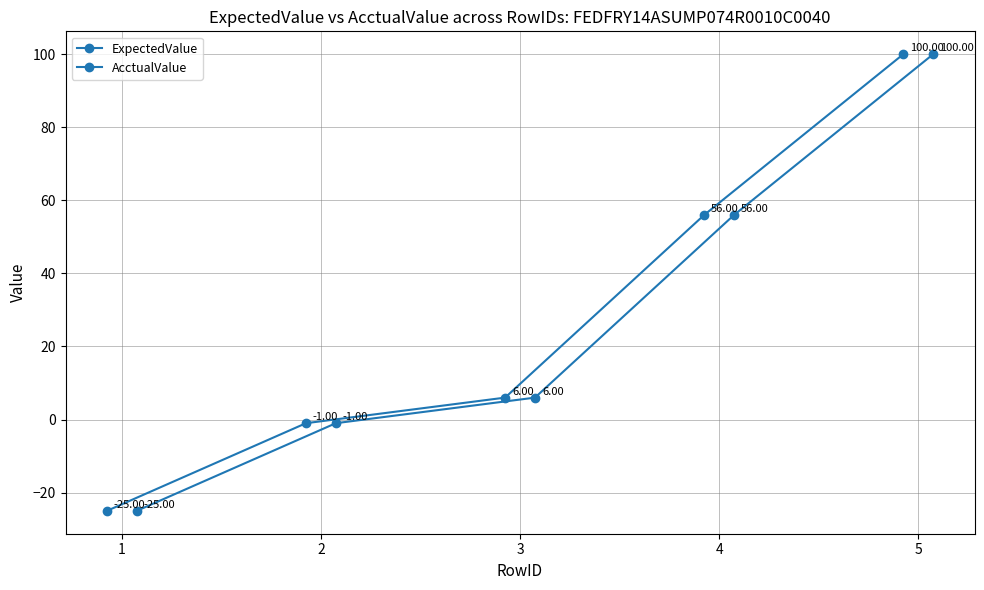

Rank the categories by ExpectedValue value from highest to lowest.

5, 4, 3, 2, 1